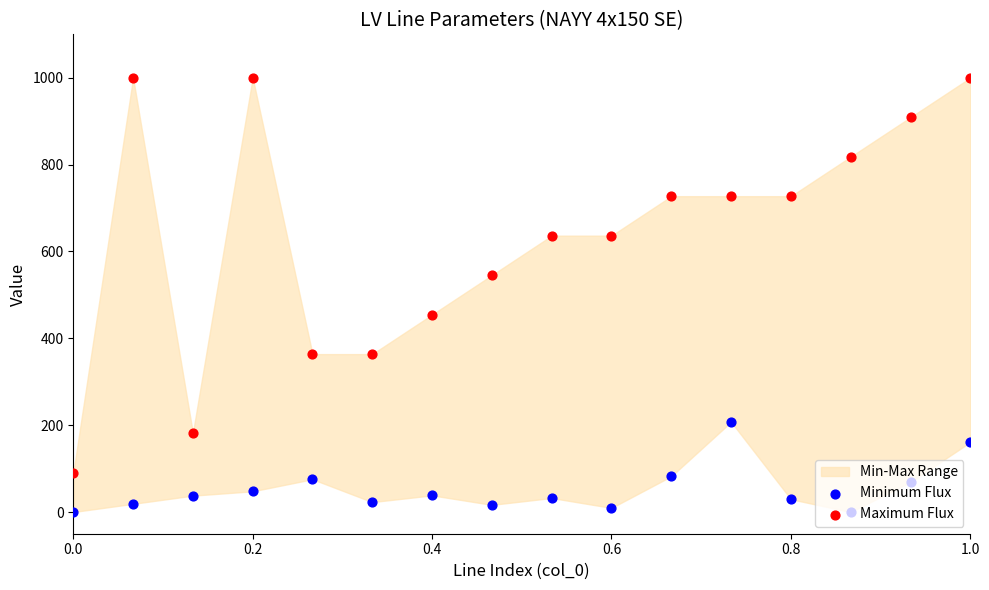

At which category is the sum across all series the highest?

1.0